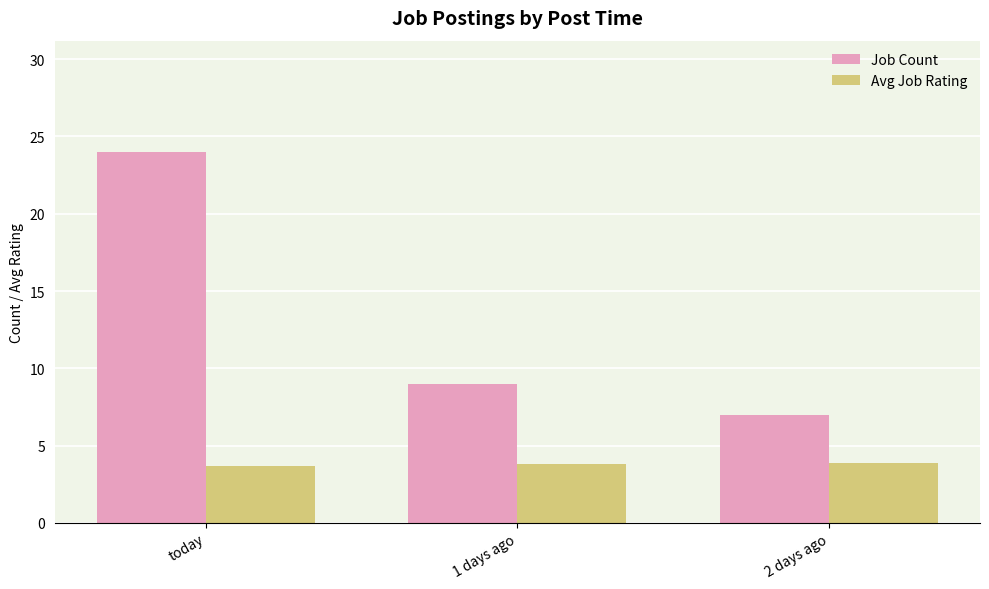

What is the average value of the Job Count series?

13.3